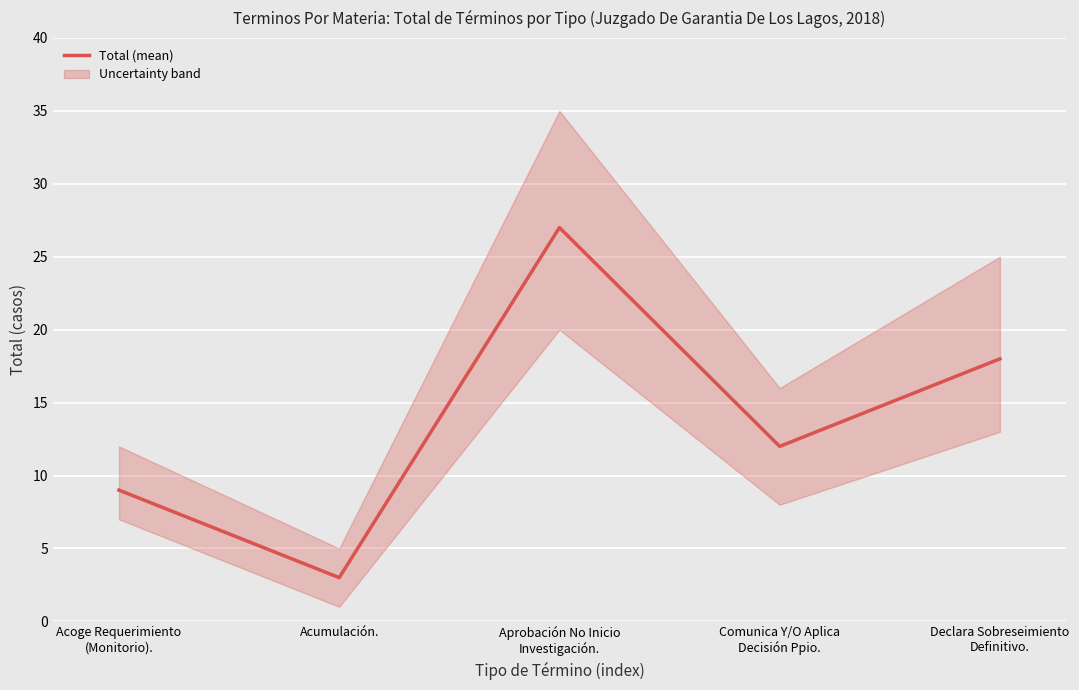

Read the value at Aprobación No Inicio
Investigación..

27